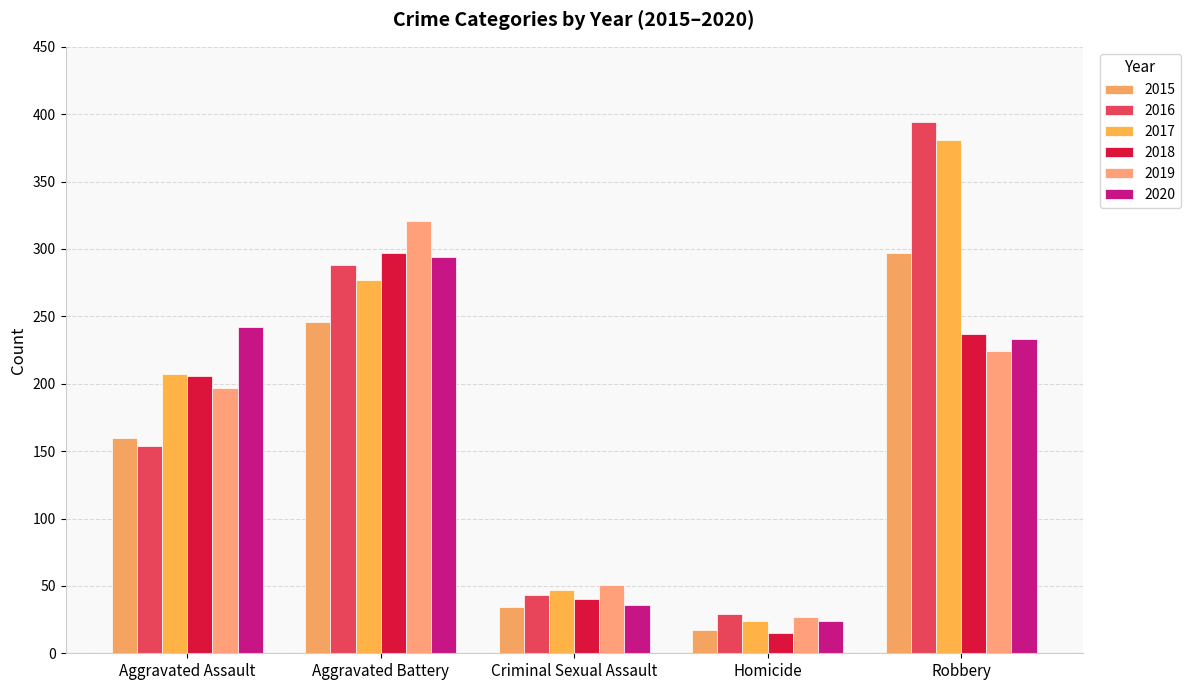

Reading left to right, list all the values displayed in this chart.

2015: Aggravated Assault=160	Aggravated Battery=246	Criminal Sexual Assault=34	Homicide=17	Robbery=297
2016: Aggravated Assault=154	Aggravated Battery=288	Criminal Sexual Assault=43	Homicide=29	Robbery=394
2017: Aggravated Assault=207	Aggravated Battery=277	Criminal Sexual Assault=47	Homicide=24	Robbery=381
2018: Aggravated Assault=206	Aggravated Battery=297	Criminal Sexual Assault=40	Homicide=15	Robbery=237
2019: Aggravated Assault=197	Aggravated Battery=321	Criminal Sexual Assault=51	Homicide=27	Robbery=224
2020: Aggravated Assault=242	Aggravated Battery=294	Criminal Sexual Assault=36	Homicide=24	Robbery=233